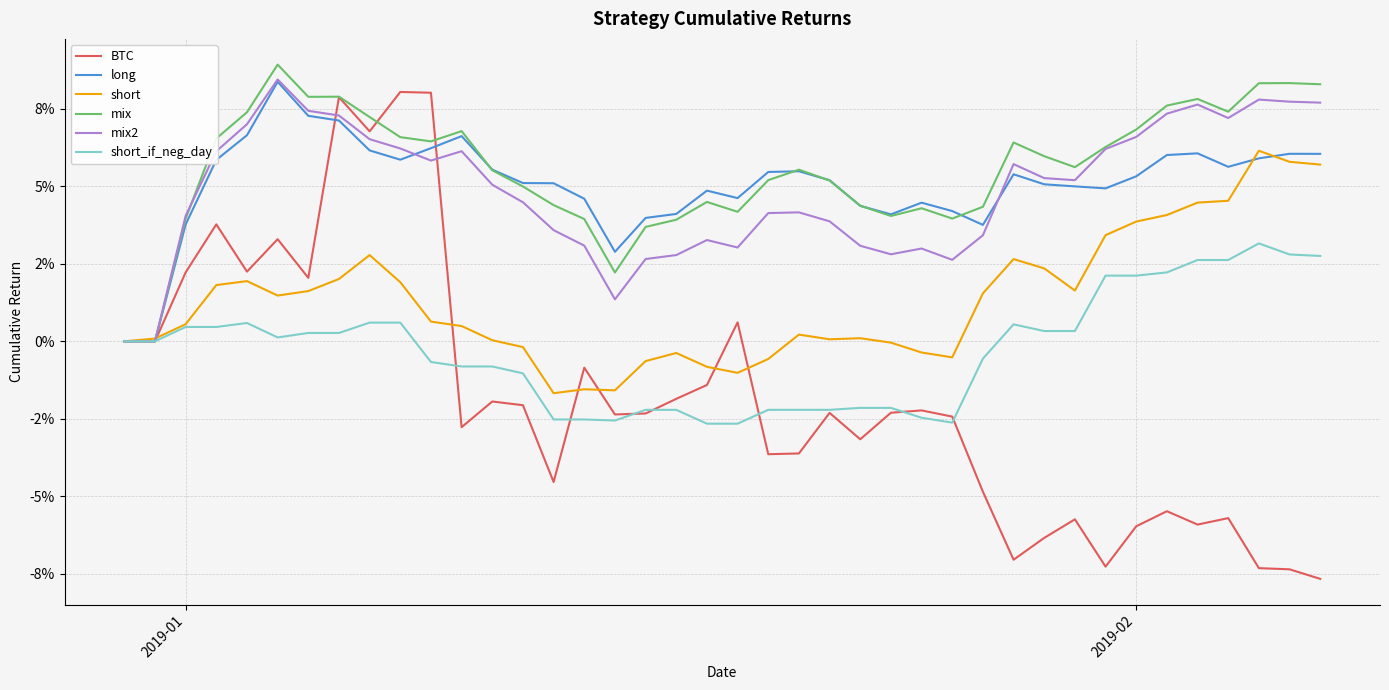

True or false: short_if_neg_day and mix2 cross at least once.

False